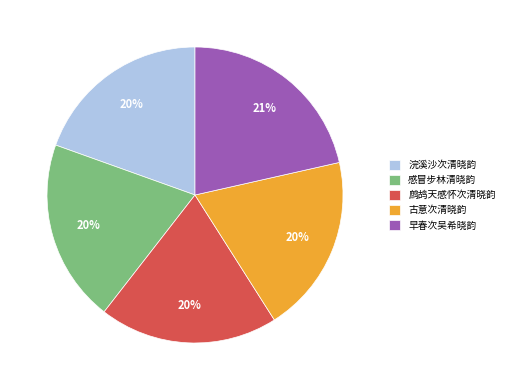

How many slices are in this pie chart?

5